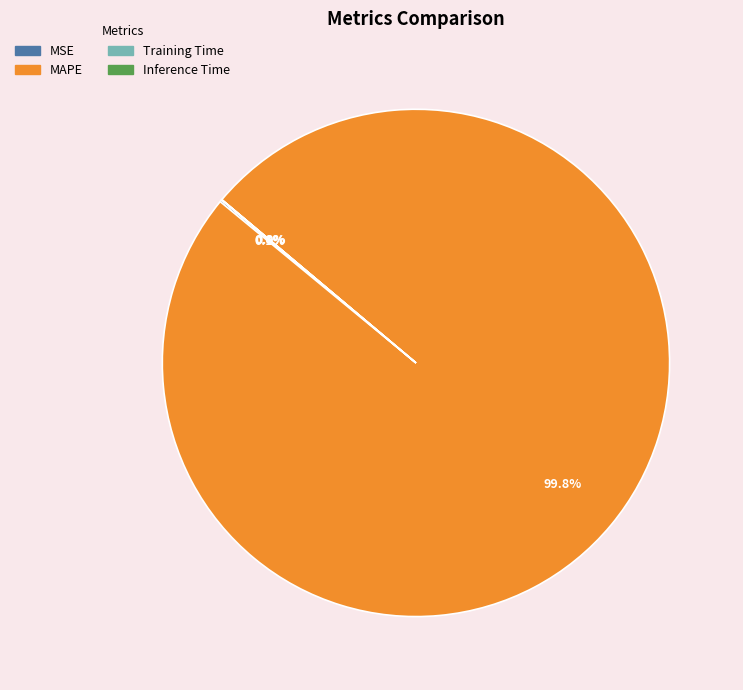

Is there any slice that represents more than half of the pie?

Yes